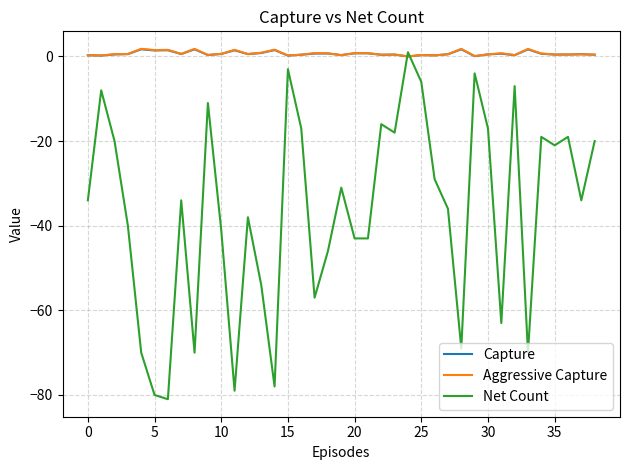

Which series has the largest range (max minus min)?

Net Count